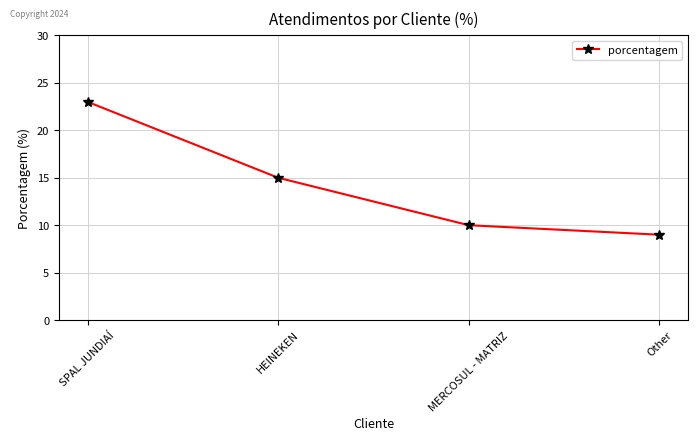

What is the value of the 2nd point from the left?

15